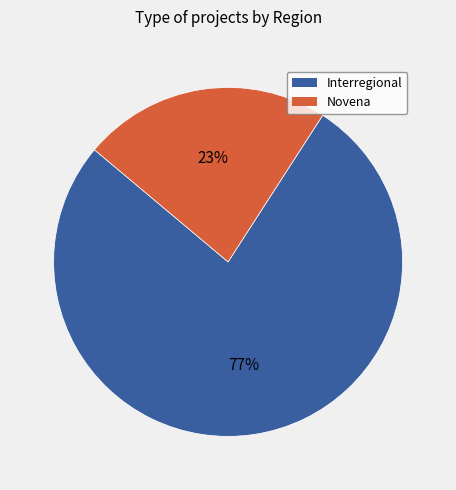

Does Novena account for over 50% of the chart?

No